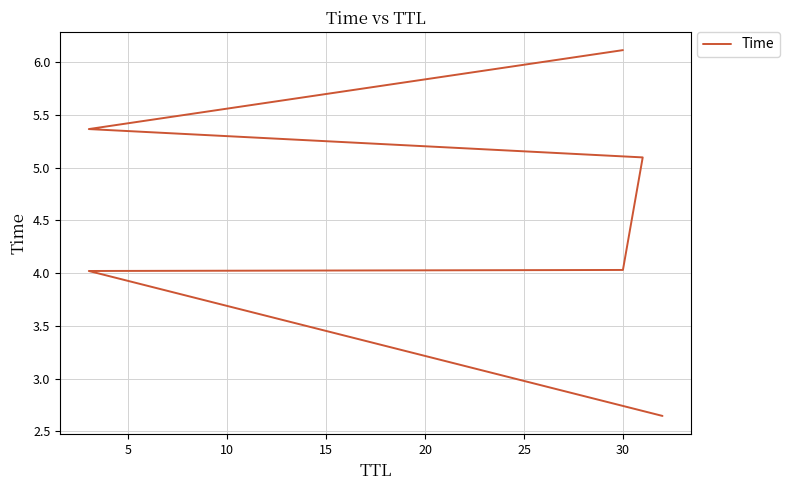

True or false: there are more than 0 points higher than both neighbors.

False